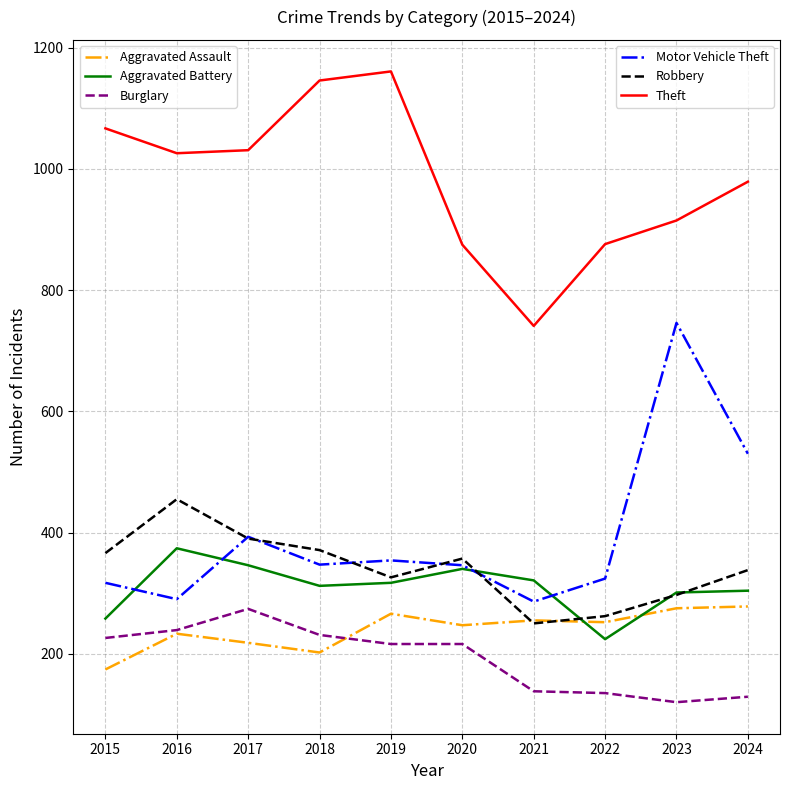

What is the difference between the highest and lowest values at 2020?

659